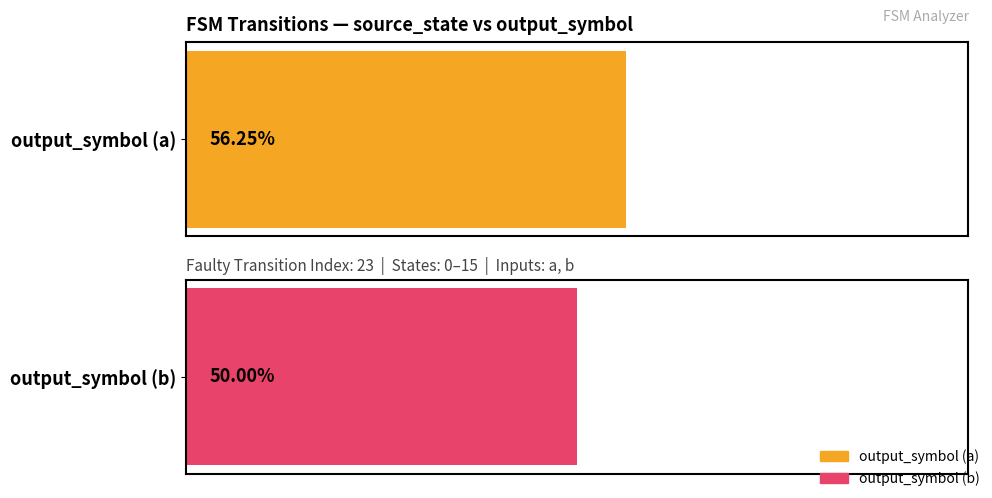

Which series has the largest range (max minus min)?

output_symbol (a)